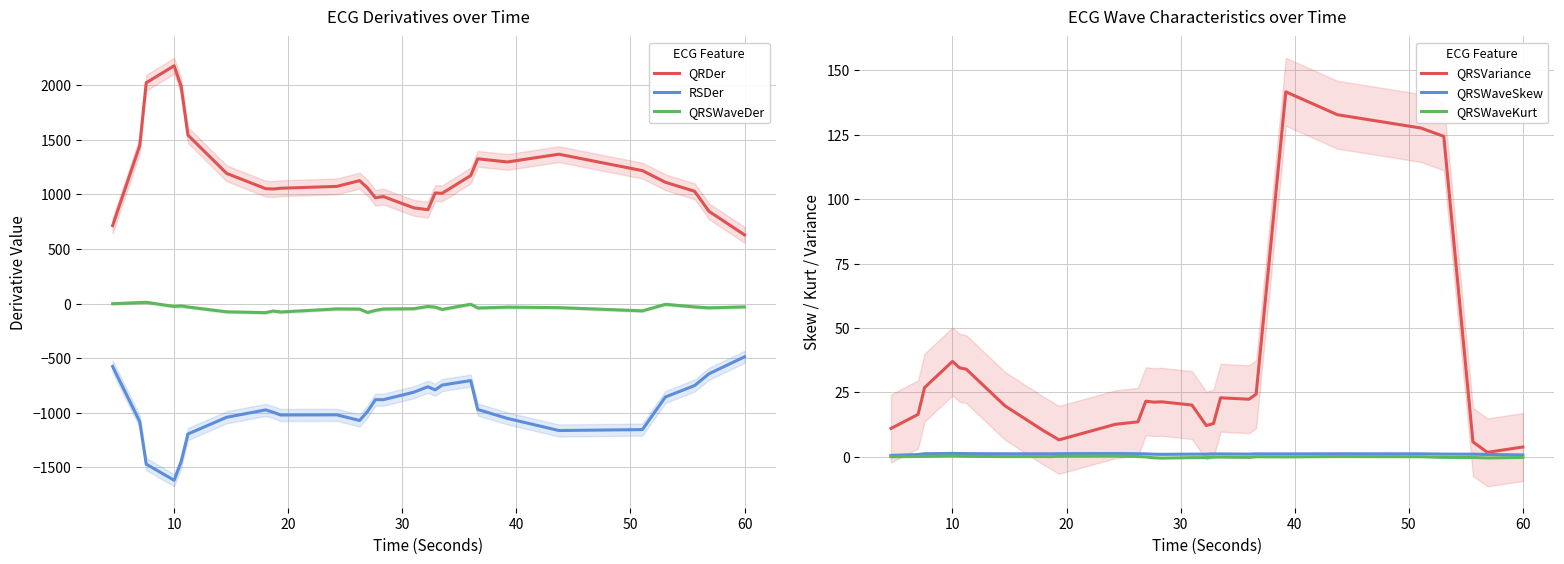

What is the minimum value shown in the chart?

-1617.1